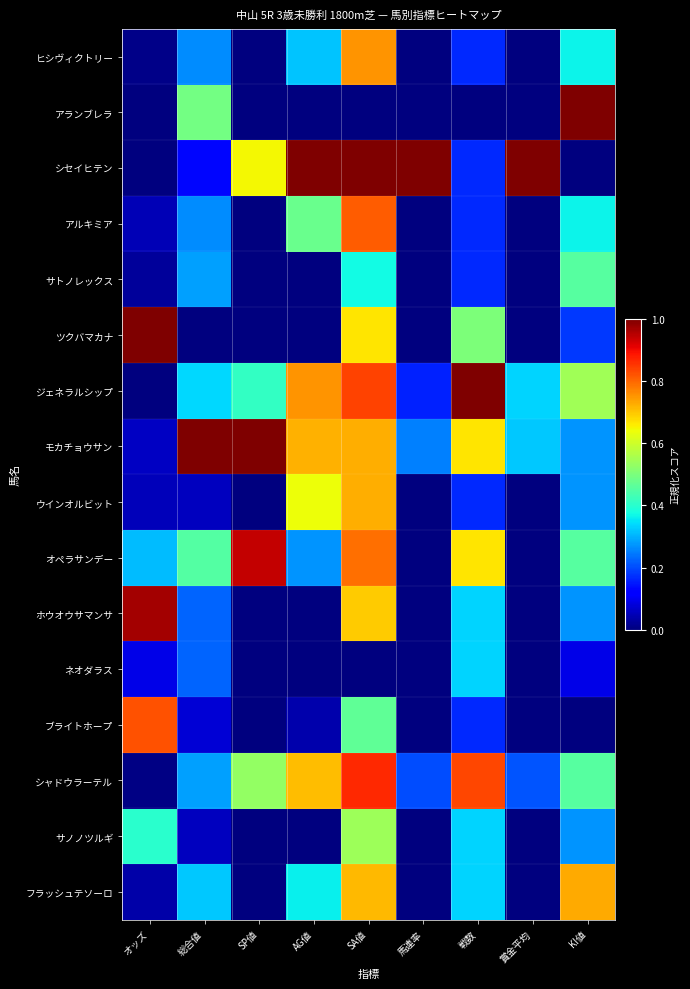

Reading left to right, extract all data points from this chart.

ヒシヴィクトリー: オッズ=0.0	総合値=0.3	SP値=0.0	AG値=0.3	SA値=0.8	馬連率=0.0	戦数=0.2	賞金平均=0.0	KI値=0.4
アランブレラ: オッズ=0.0	総合値=0.5	SP値=0.0	AG値=0.0	SA値=0.0	馬連率=0.0	戦数=0.0	賞金平均=0.0	KI値=1.0
シセイヒテン: オッズ=0.0	総合値=0.1	SP値=0.6	AG値=1.0	SA値=1.0	馬連率=1.0	戦数=0.2	賞金平均=1.0	KI値=0.0
アルキミア: オッズ=0.0	総合値=0.3	SP値=0.0	AG値=0.5	SA値=0.8	馬連率=0.0	戦数=0.2	賞金平均=0.0	KI値=0.4
サトノレックス: オッズ=0.0	総合値=0.3	SP値=0.0	AG値=0.0	SA値=0.4	馬連率=0.0	戦数=0.2	賞金平均=0.0	KI値=0.5
ツクバマカナ: オッズ=1.0	総合値=0.0	SP値=0.0	AG値=0.0	SA値=0.7	馬連率=0.0	戦数=0.5	賞金平均=0.0	KI値=0.2
ジェネラルシップ: オッズ=0.0	総合値=0.3	SP値=0.4	AG値=0.8	SA値=0.8	馬連率=0.2	戦数=1.0	賞金平均=0.3	KI値=0.5
モカチョウサン: オッズ=0.1	総合値=1.0	SP値=1.0	AG値=0.7	SA値=0.7	馬連率=0.2	戦数=0.7	賞金平均=0.3	KI値=0.3
ウインオルビット: オッズ=0.1	総合値=0.1	SP値=0.0	AG値=0.6	SA値=0.7	馬連率=0.0	戦数=0.2	賞金平均=0.0	KI値=0.3
オペラサンデー: オッズ=0.3	総合値=0.5	SP値=0.9	AG値=0.3	SA値=0.8	馬連率=0.0	戦数=0.7	賞金平均=0.0	KI値=0.5
ホウオウサマンサ: オッズ=1.0	総合値=0.2	SP値=0.0	AG値=0.0	SA値=0.7	馬連率=0.0	戦数=0.3	賞金平均=0.0	KI値=0.3
ネオダラス: オッズ=0.1	総合値=0.2	SP値=0.0	AG値=0.0	SA値=0.0	馬連率=0.0	戦数=0.3	賞金平均=0.0	KI値=0.1
ブライトホープ: オッズ=0.8	総合値=0.1	SP値=0.0	AG値=0.0	SA値=0.5	馬連率=0.0	戦数=0.2	賞金平均=0.0	KI値=0.0
シャドウラーテル: オッズ=0.0	総合値=0.3	SP値=0.5	AG値=0.7	SA値=0.9	馬連率=0.2	戦数=0.8	賞金平均=0.2	KI値=0.5
サノノツルギ: オッズ=0.4	総合値=0.1	SP値=0.0	AG値=0.0	SA値=0.5	馬連率=0.0	戦数=0.3	賞金平均=0.0	KI値=0.3
フラッシュテソーロ: オッズ=0.0	総合値=0.3	SP値=0.0	AG値=0.4	SA値=0.7	馬連率=0.0	戦数=0.3	賞金平均=0.0	KI値=0.7